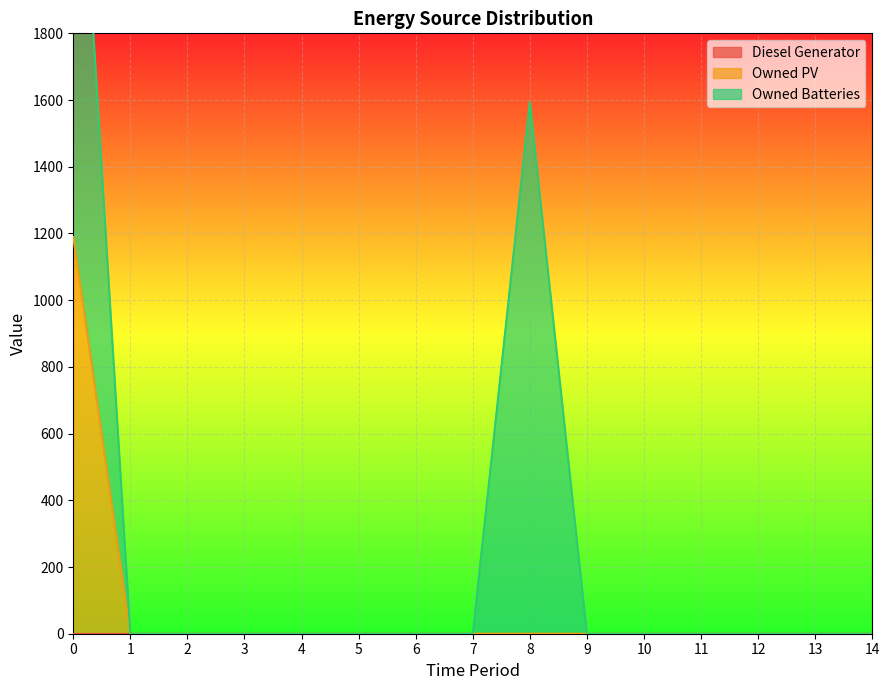

Rank the series by their average value, from highest to lowest.

Owned Batteries, Owned PV, Diesel Generator